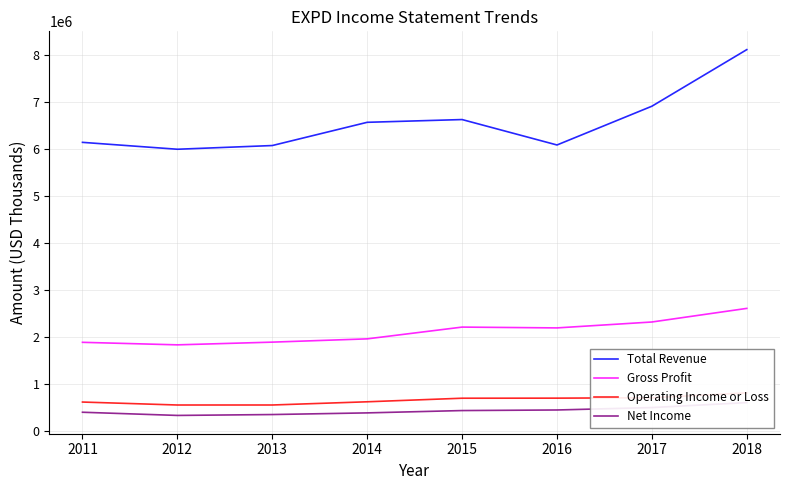

What is the difference between the second highest and minimum values in the Net Income series?

167382.7